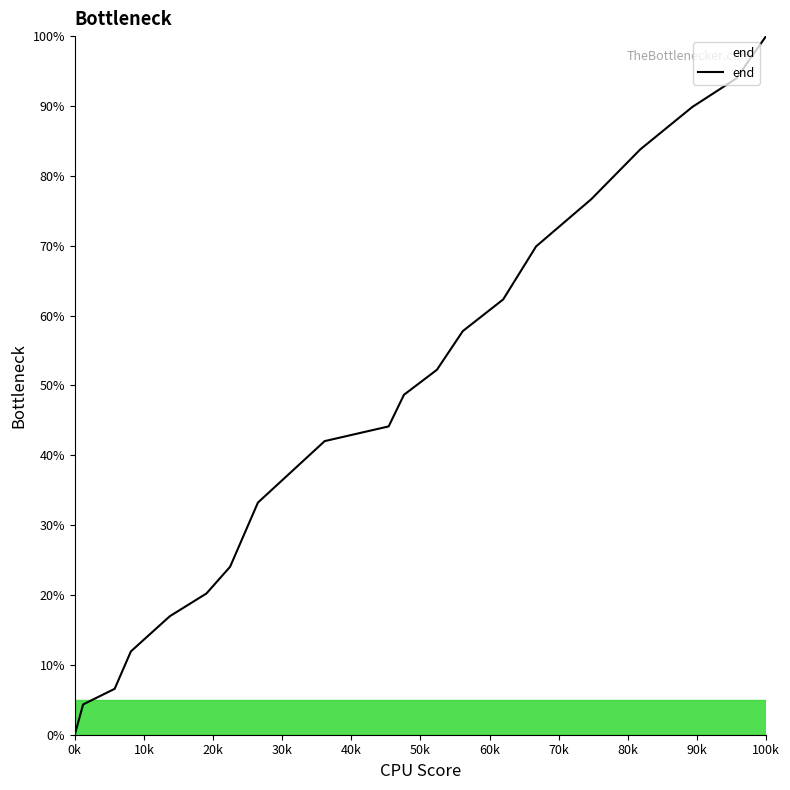

How many values exceed 48?

10